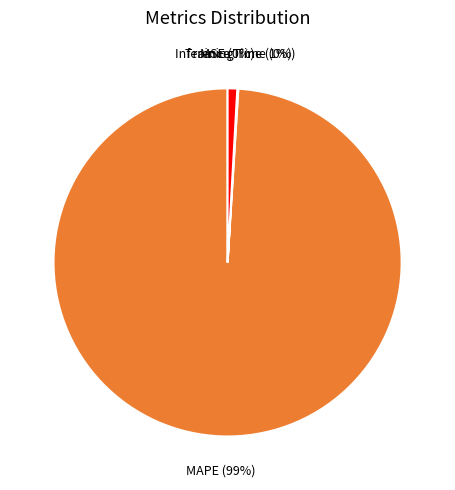

What is the largest slice in the pie chart?

MAPE